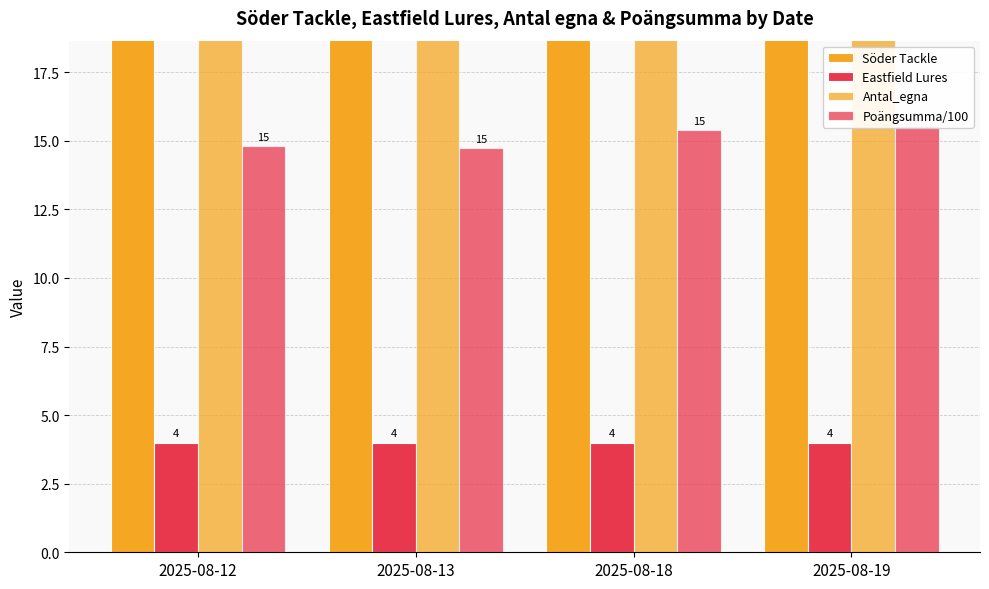

What is the average value of the Eastfield Lures series?

4.0